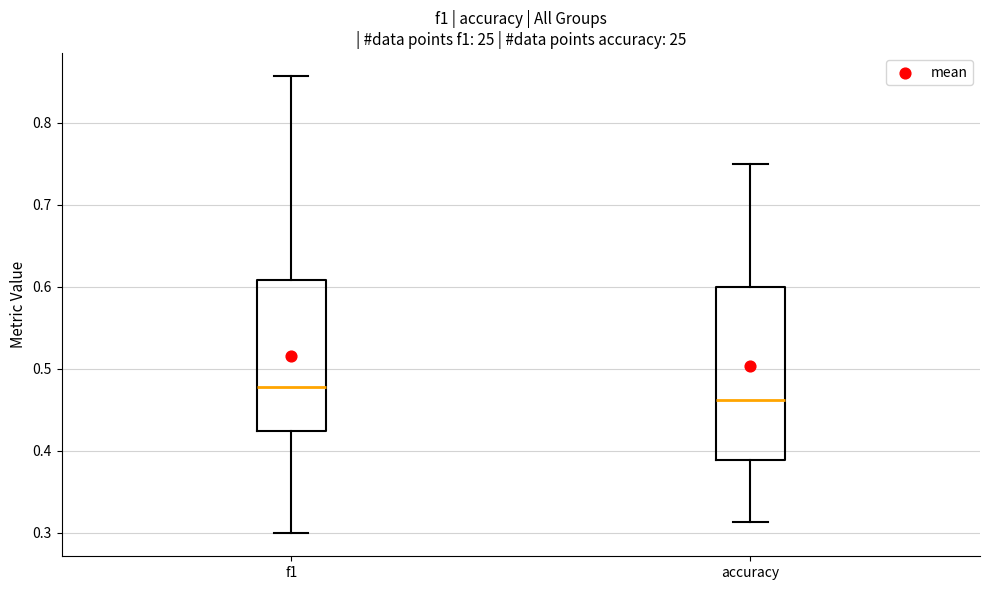

Comparing the boxes themselves (not the whiskers), which one is the tallest?

accuracy